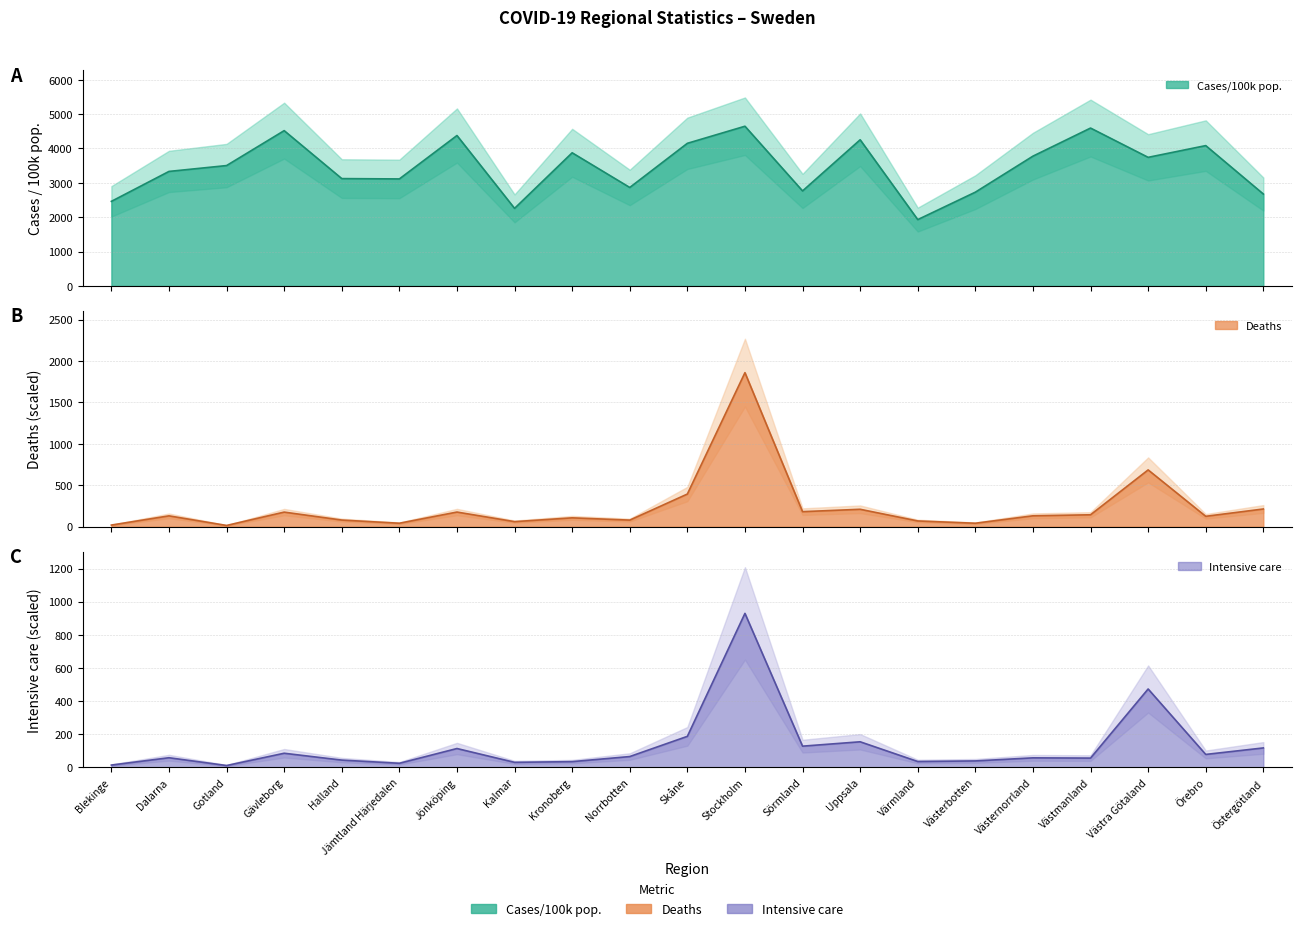

What is the label of the 15th point from the left?

Värmland